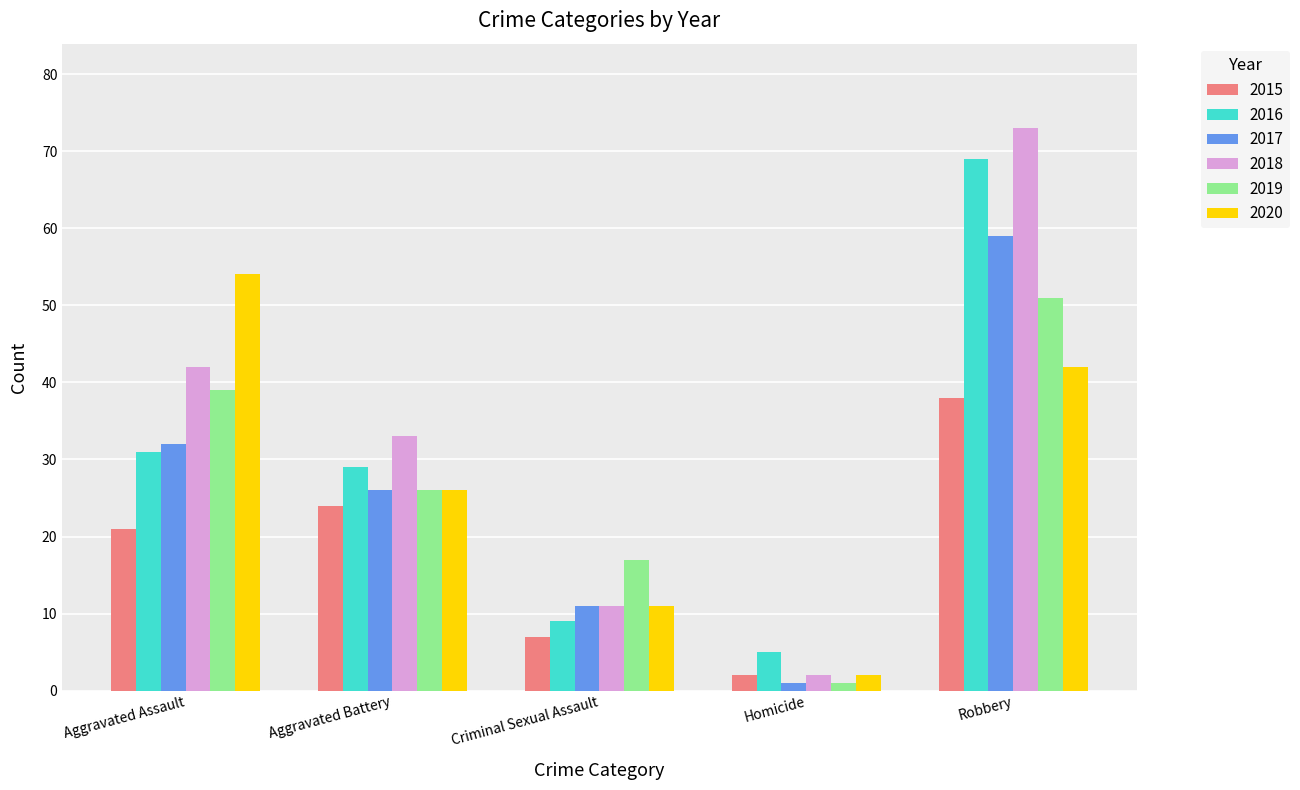

Rank the categories by 2018 value from lowest to highest.

Homicide, Criminal Sexual Assault, Aggravated Battery, Aggravated Assault, Robbery